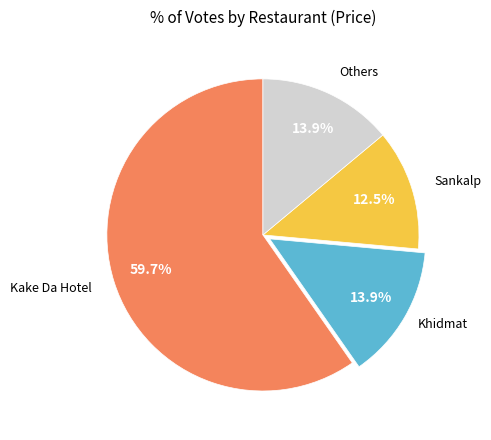

Is there a majority slice in this chart?

Yes